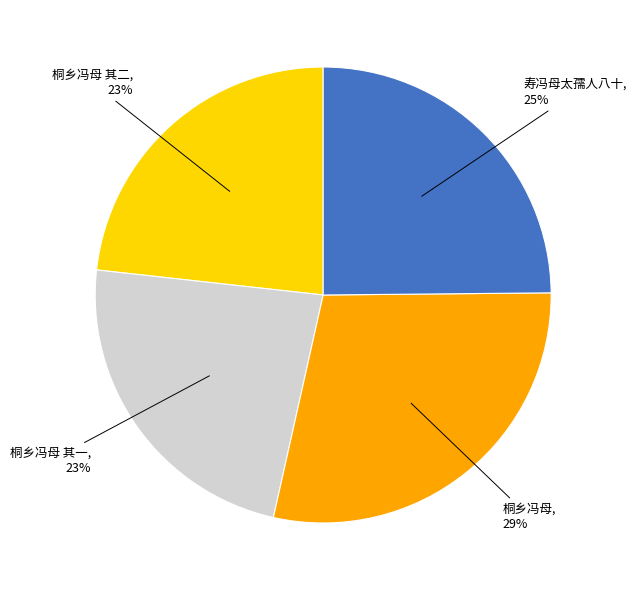

Is there any slice that represents more than half of the pie?

No